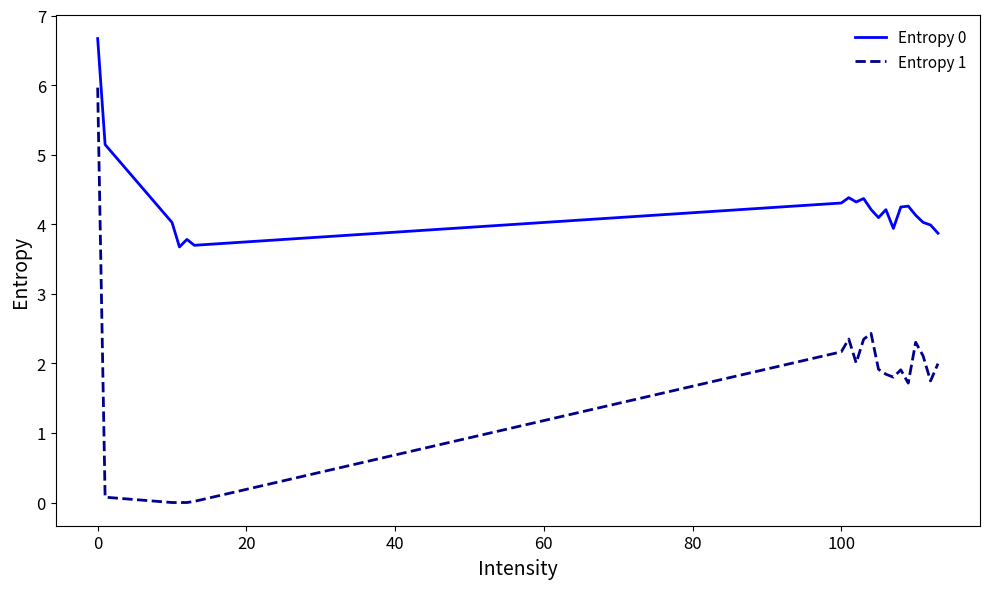

Which series has the largest range (max minus min)?

Entropy 1